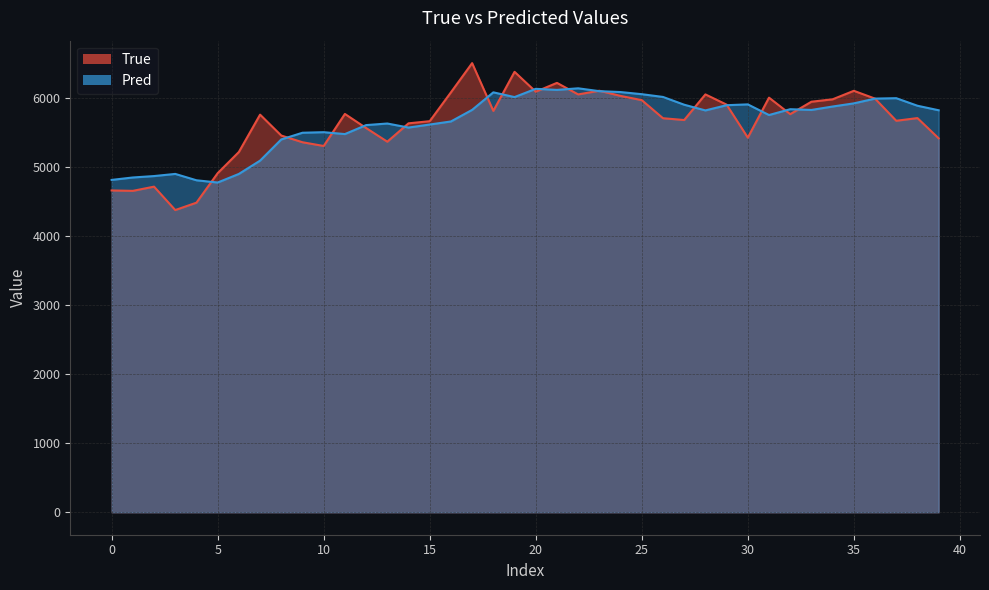

Read the Pred value at 15.

5615.7